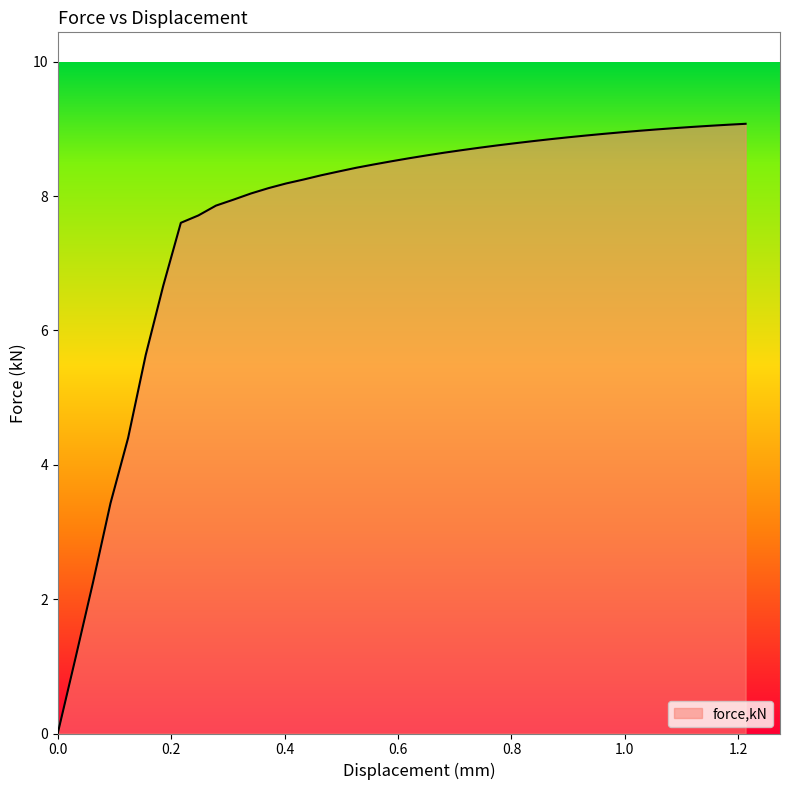

What is the maximum value shown in the chart?

9.1